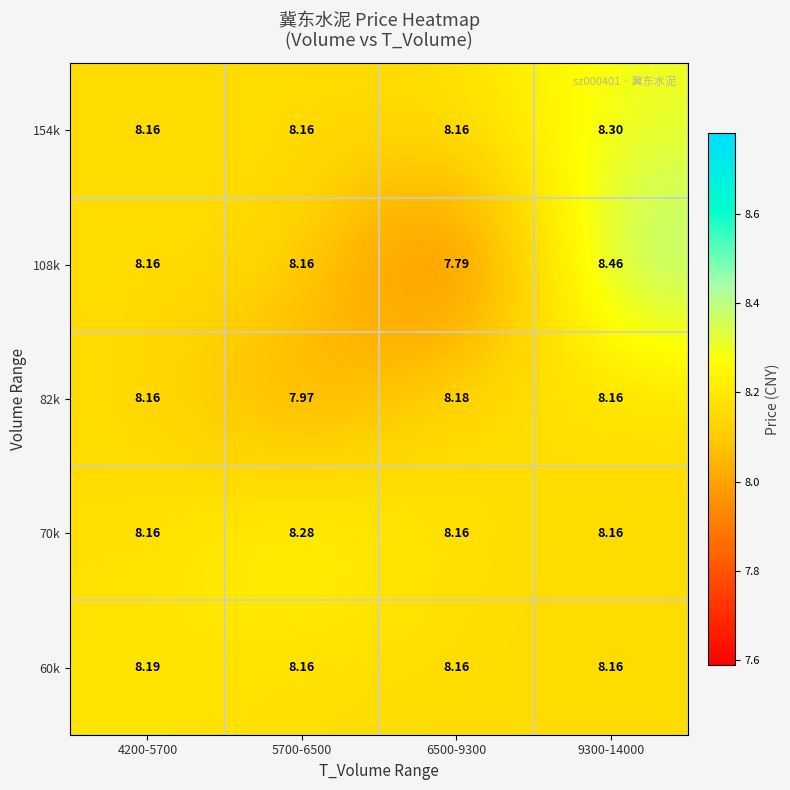

How many distinct data groups are displayed?

5